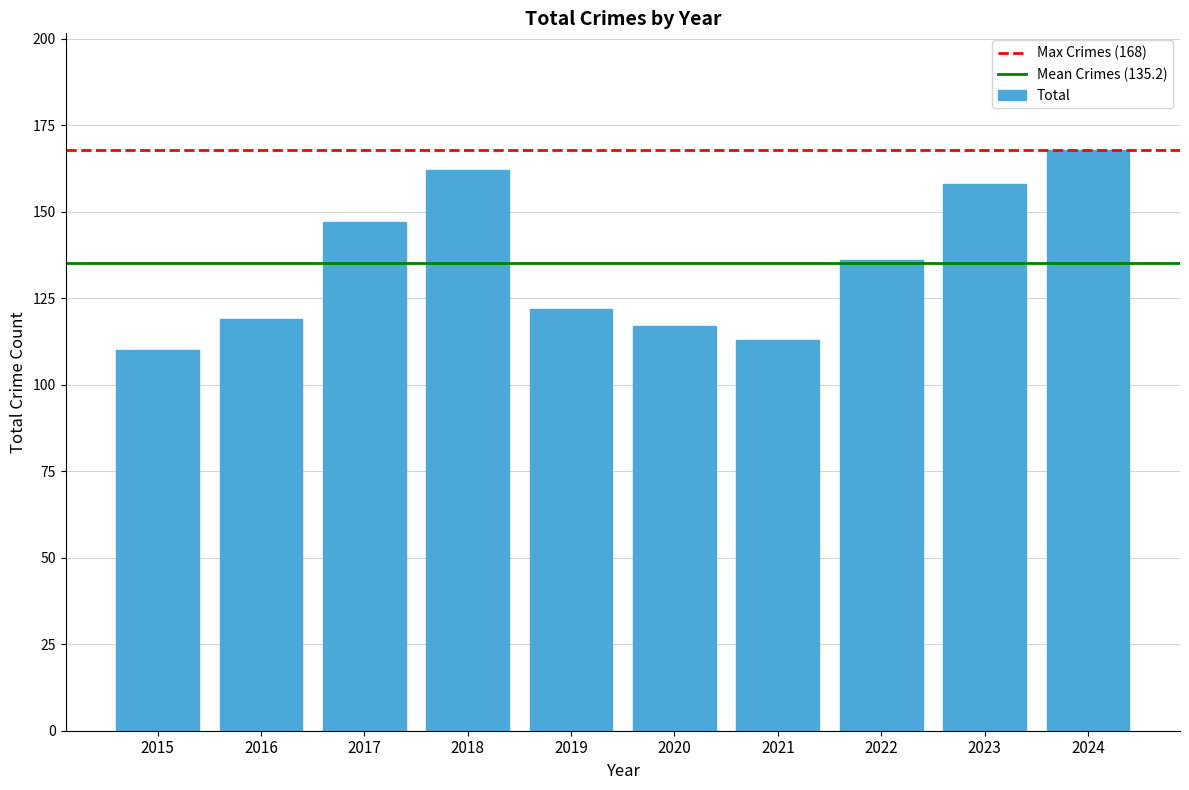

Approximately how many times larger is the value at 2015 compared to 2023?

0.7